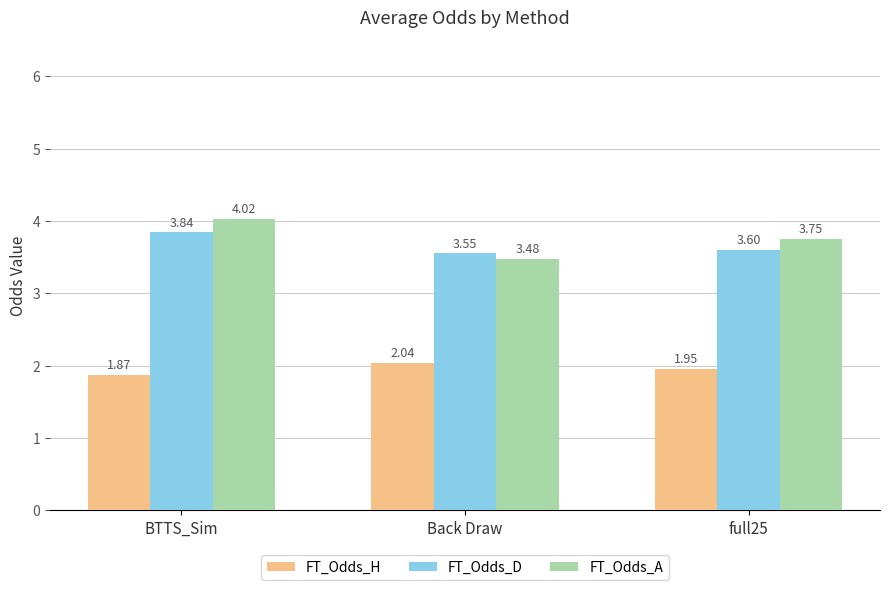

Is it true that FT_Odds_D equals 5.0 at Back Draw?

False